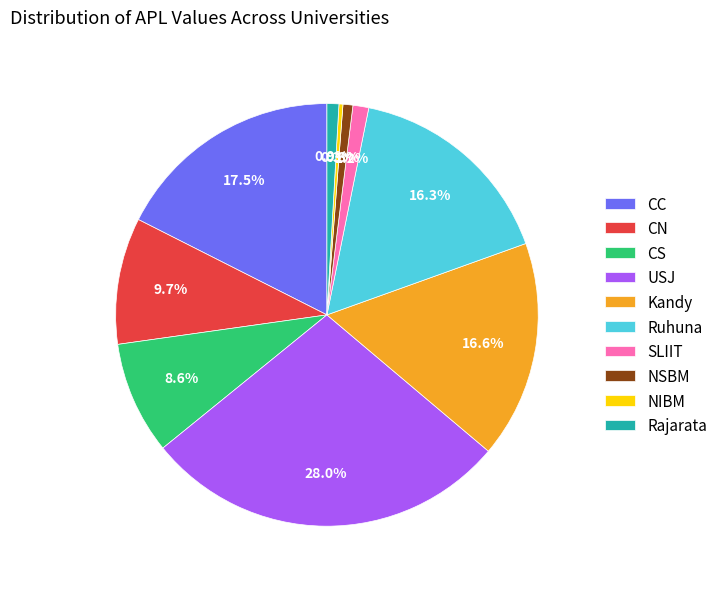

Which category has the biggest portion of the pie?

USJ